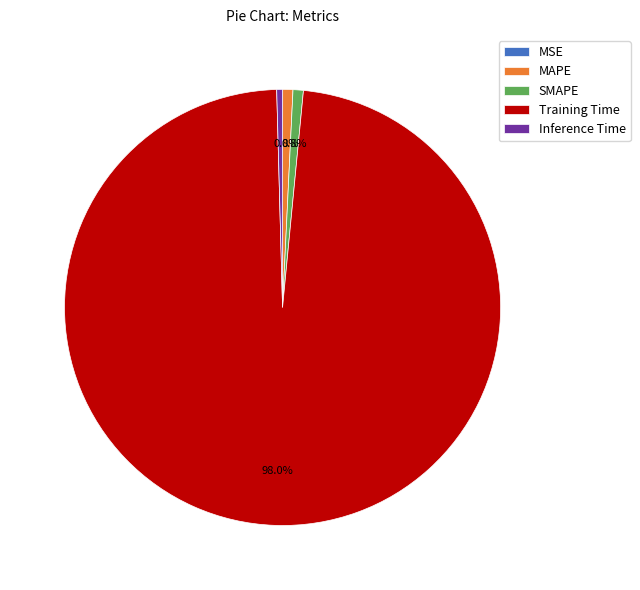

What is the largest slice in the pie chart?

Training Time